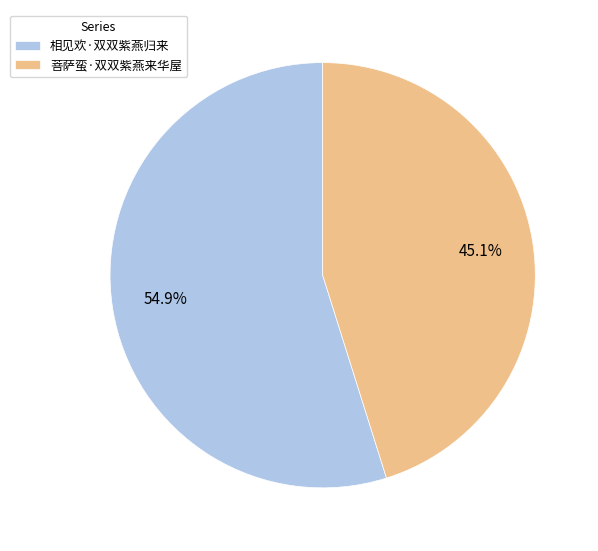

Is there any slice that represents more than half of the pie?

Yes